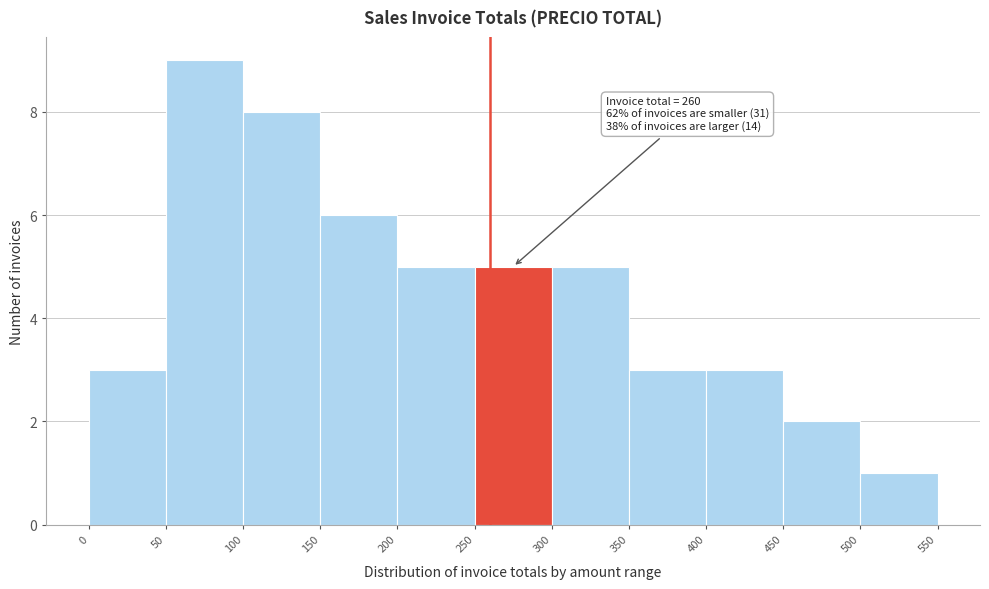

Which range on the x-axis has the tallest bar?

50 to 100